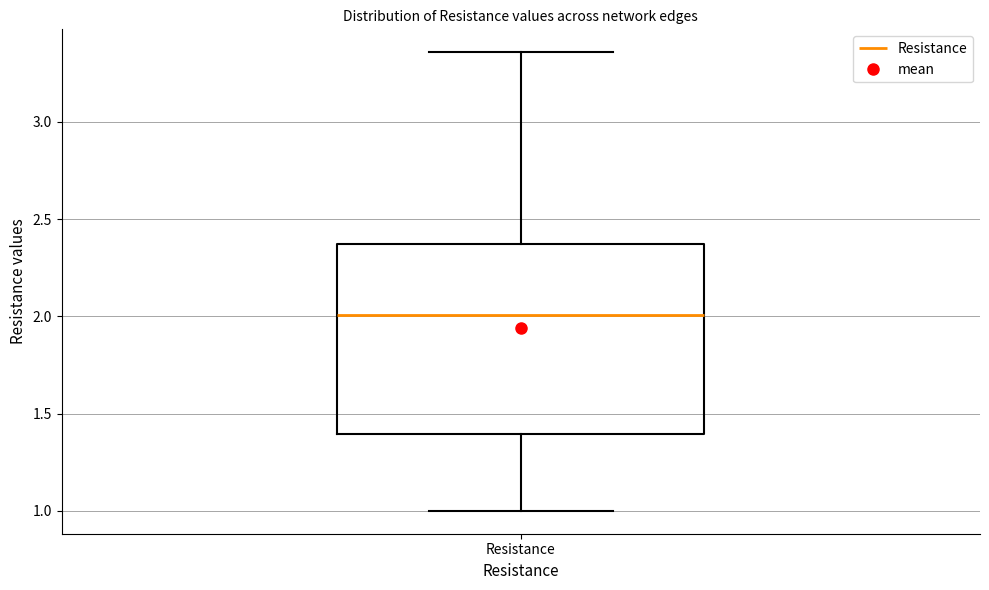

Transcribe this box plot: give where the median line is, the range the box spans, and where the two whiskers end, as read against the y-axis. The values are not printed on the chart, so give them approximately, as read against the axis.

median 2.00, box 1.40 to 2.35, whiskers 1.00 to 3.35